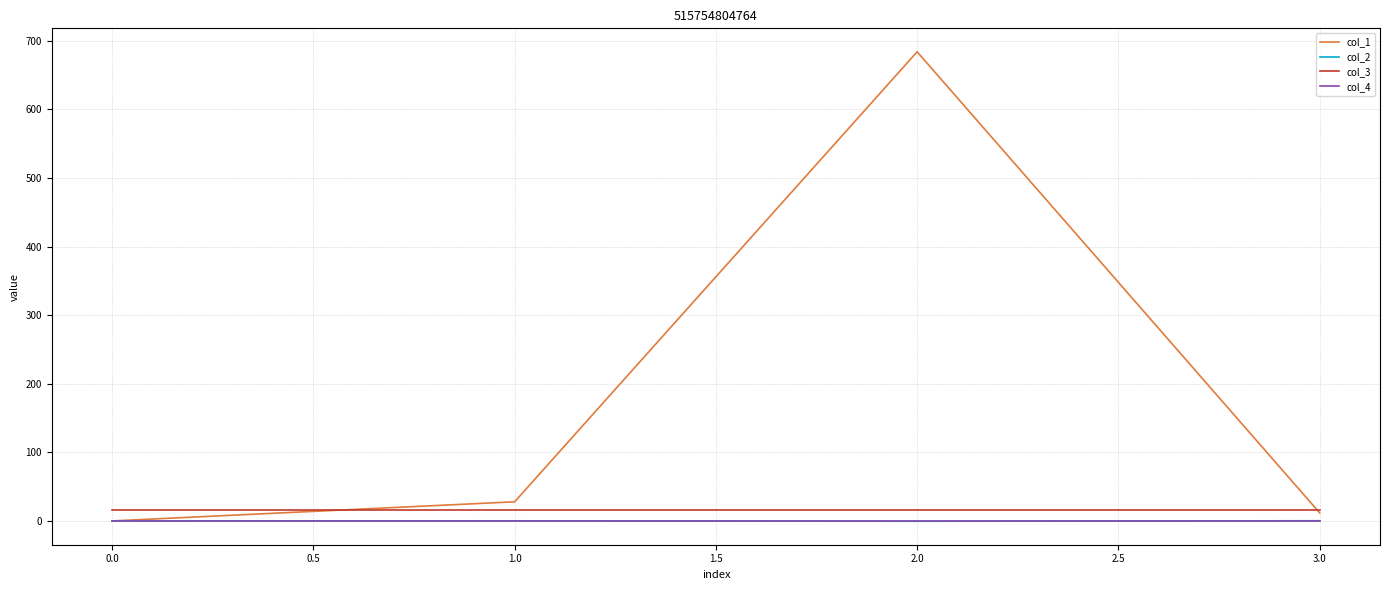

True or false: col_4 and col_3 cross at least once.

False